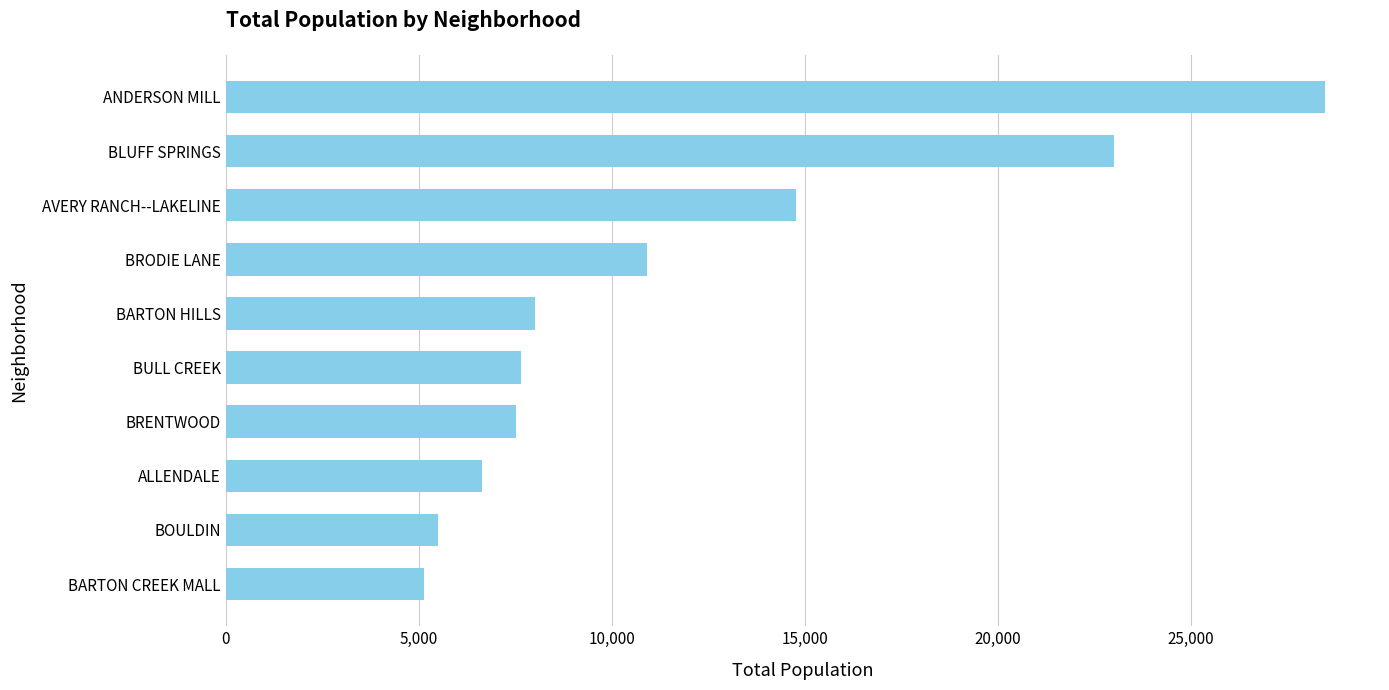

What is the change in value from BOULDIN to BLUFF SPRINGS?

+17490